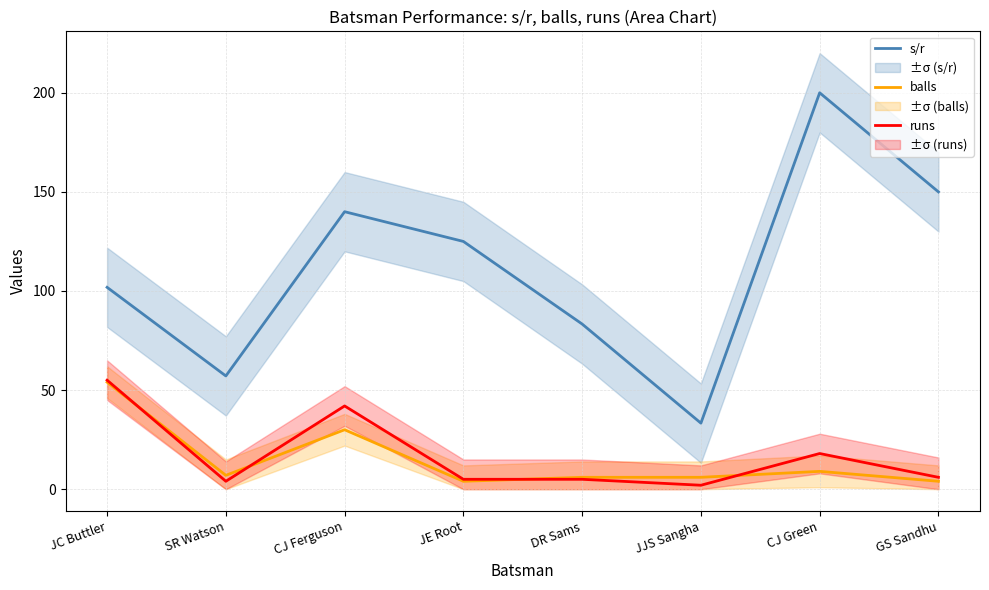

What are all the series names shown in the legend?

s/r, balls, runs